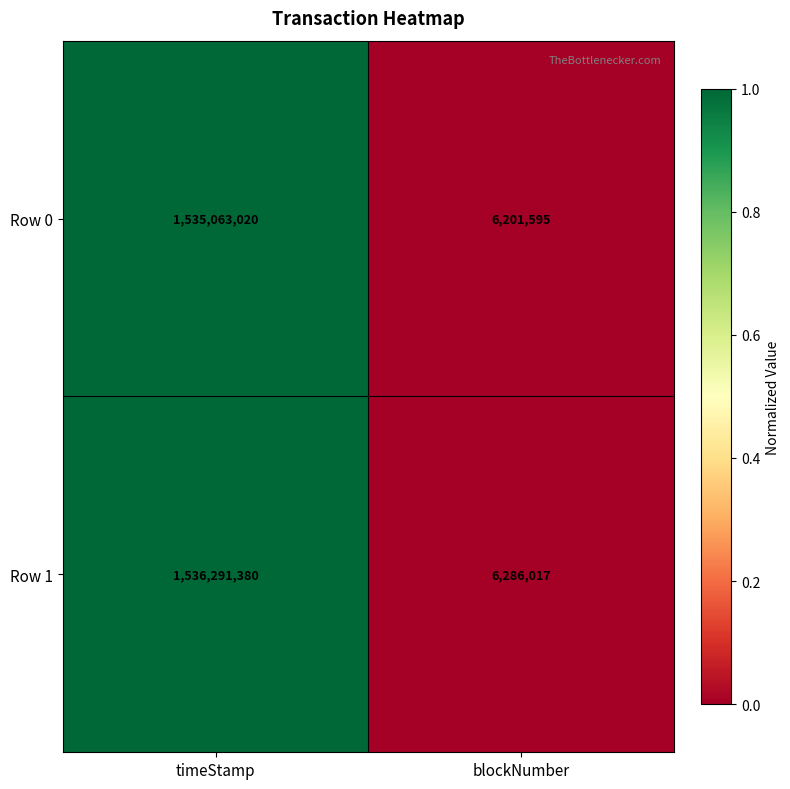

The Row 0 series shows 973067452 at timeStamp. True or false?

False